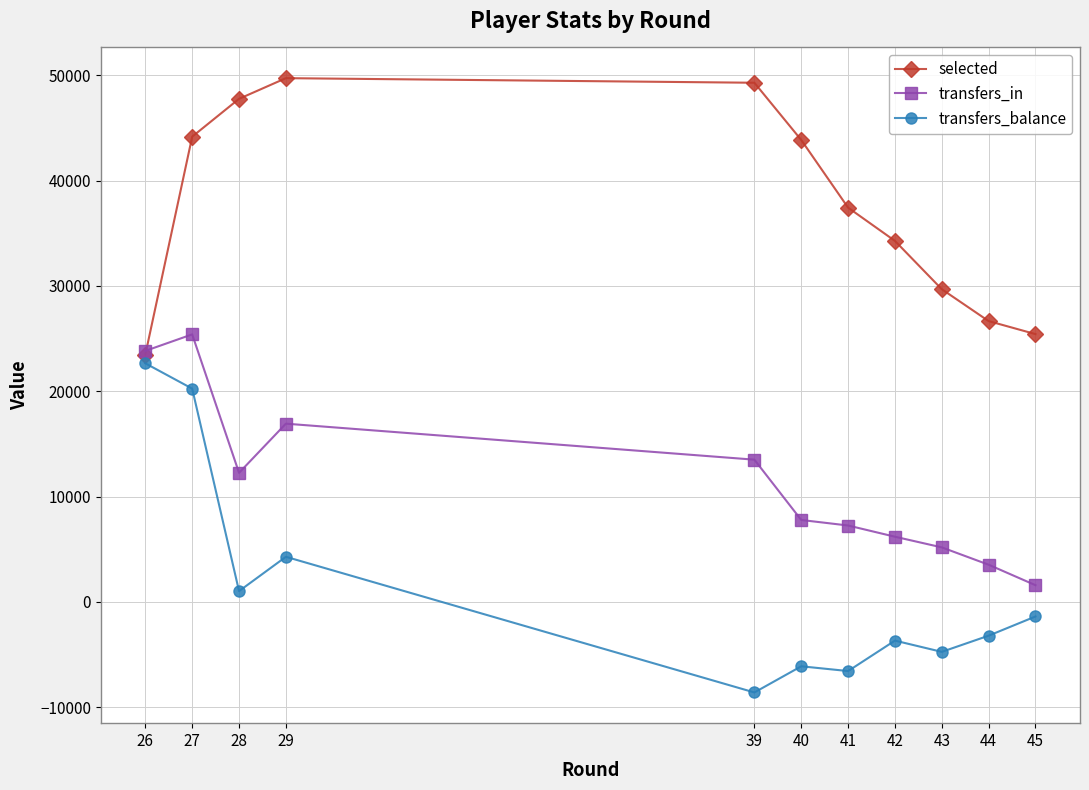

List the series in order of their overall mean, highest first.

selected, transfers_in, transfers_balance